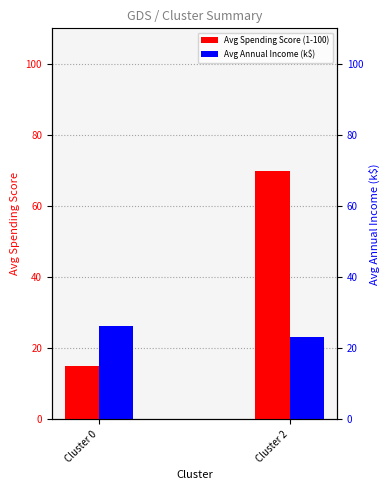

What is the sum of all Avg Spending Score (1-100) values?

84.9